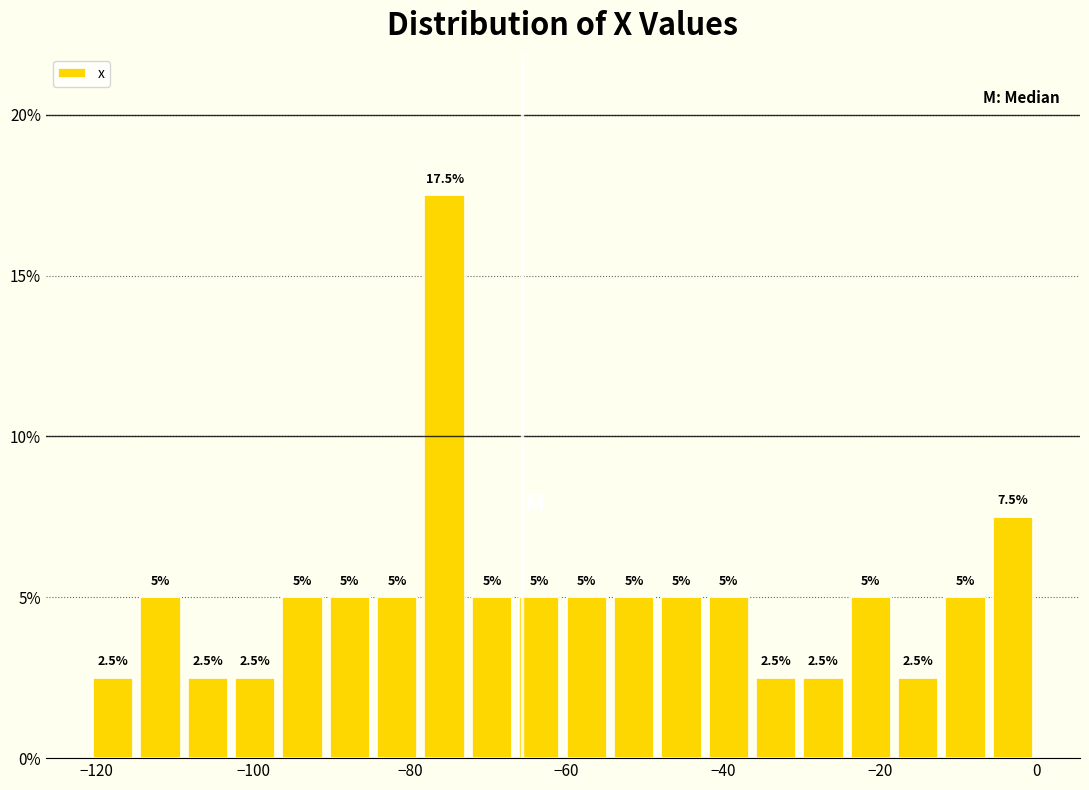

Read against the x-axis, roughly where is the centre of the tallest bar?

-76